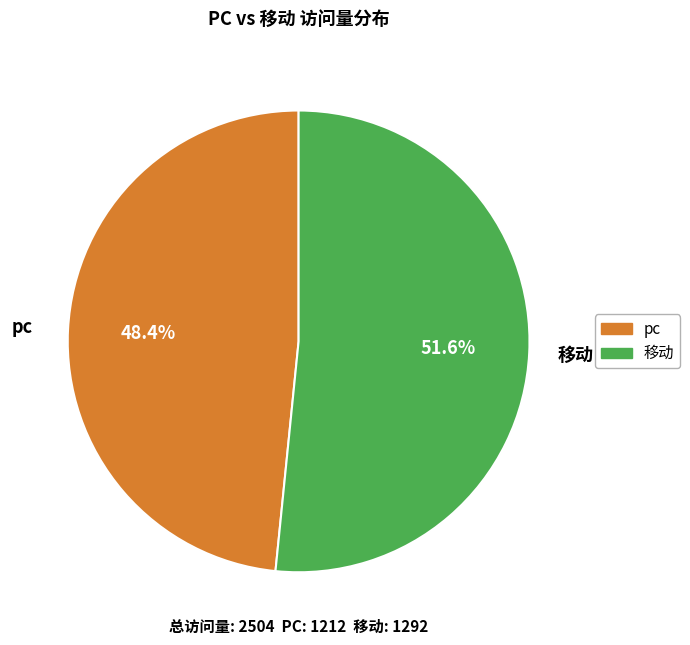

Which slice is the smallest?

pc